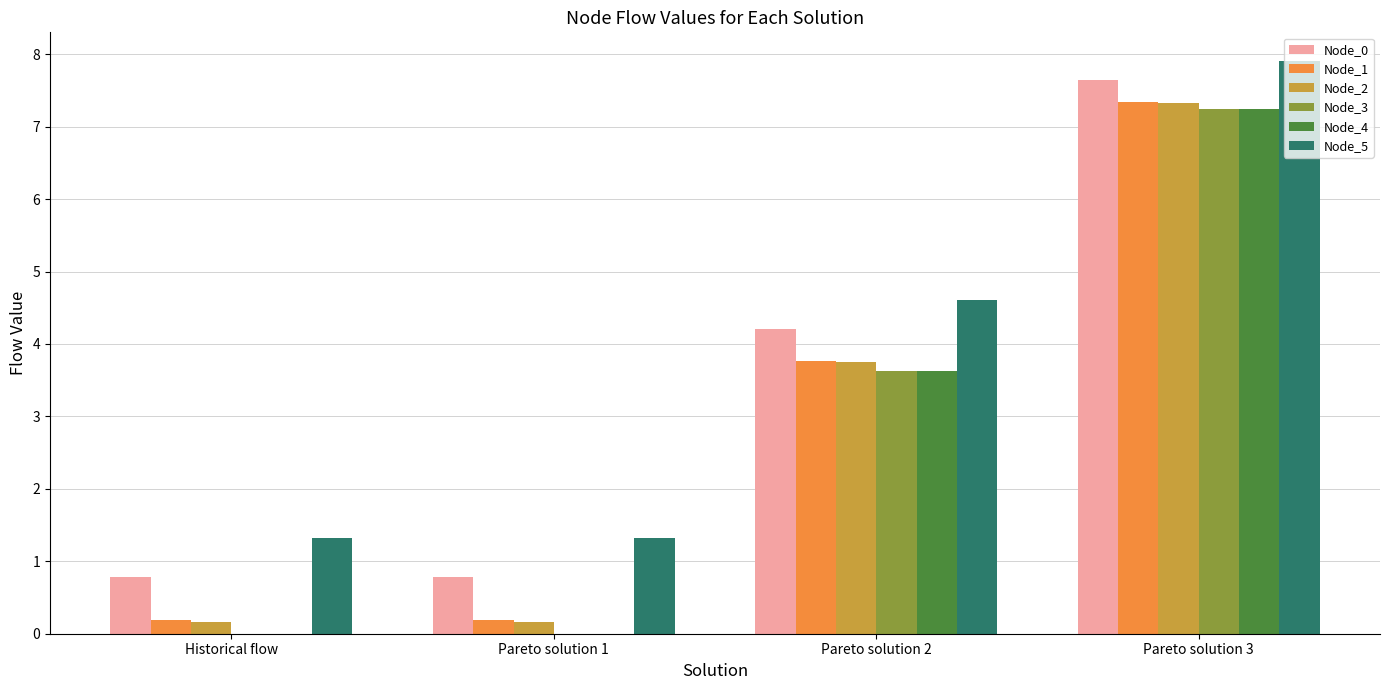

Is the value of Node_4 at Historical flow greater than the value of Node_5 at Pareto solution 3?

No